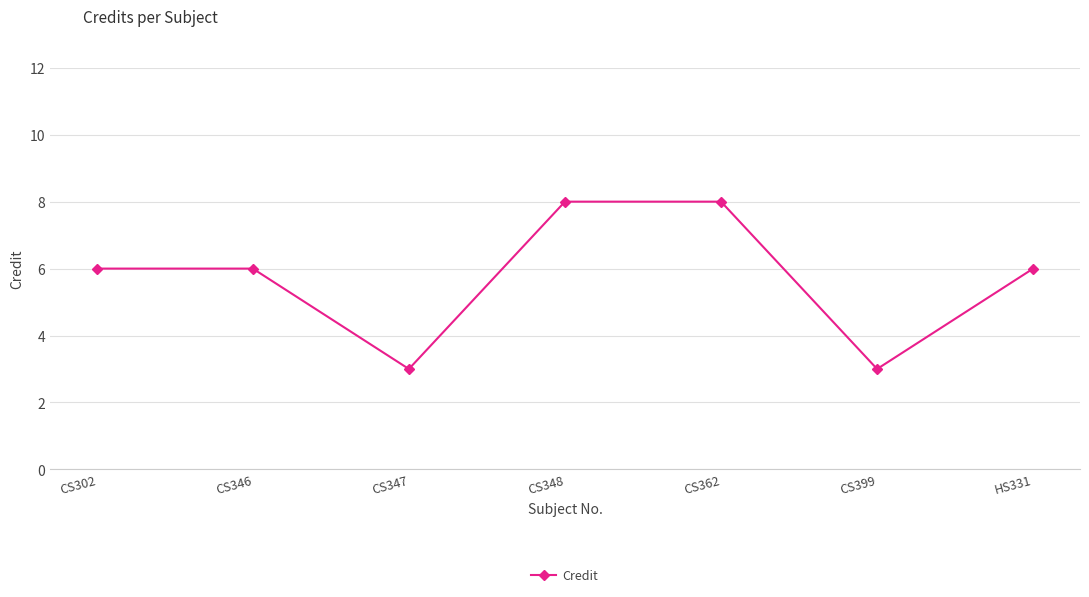

The chart shows a value of 6 at CS346. True or false?

True